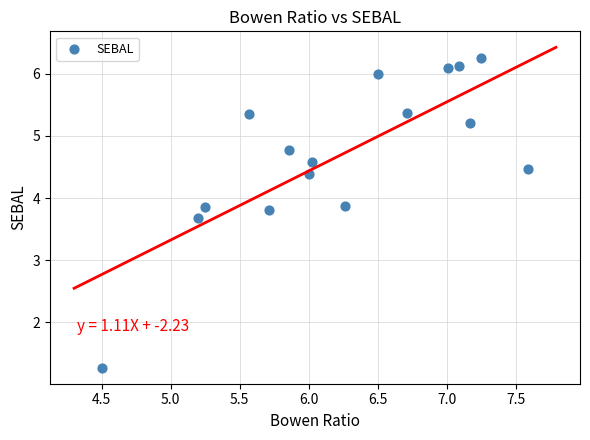

What Y value in the scatter plot is closest to 3?

3.7